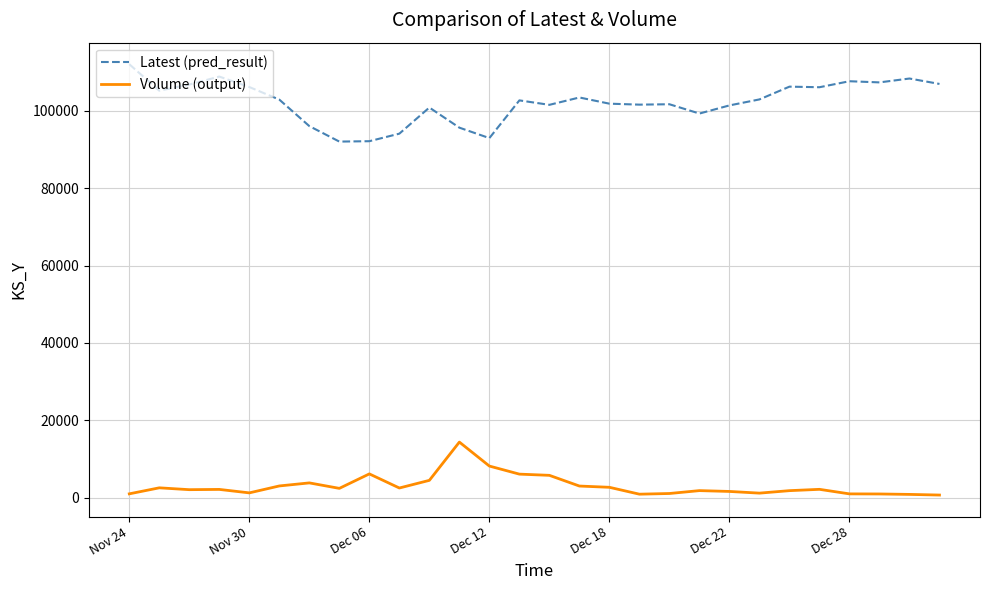

How many lines are shown in the chart?

2